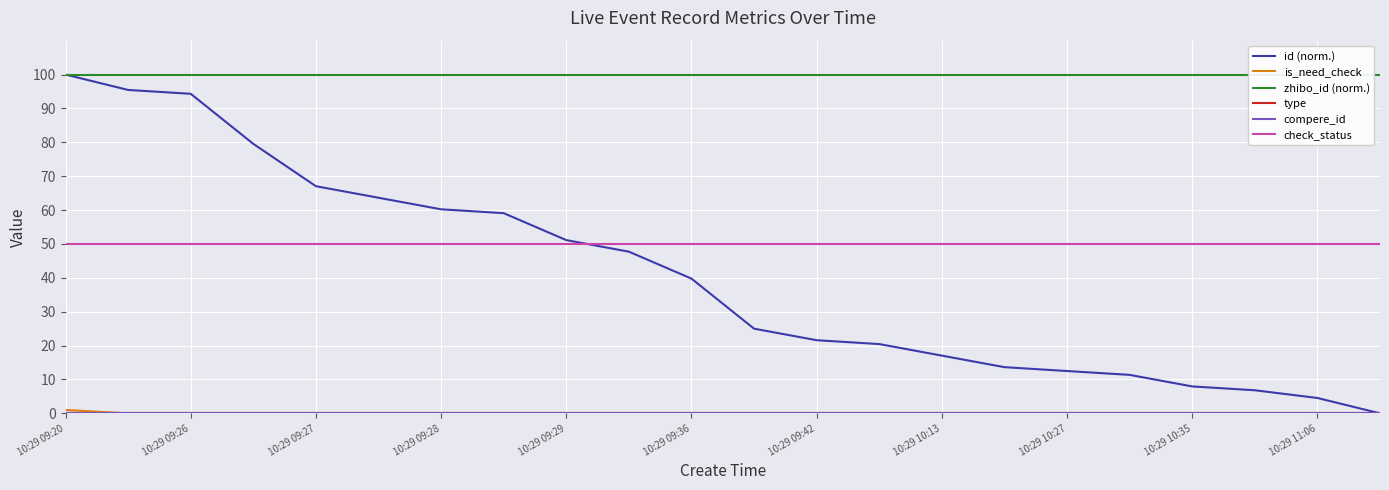

What are all the series names shown in the legend?

id (norm.), is_need_check, zhibo_id (norm.), type, compere_id, check_status